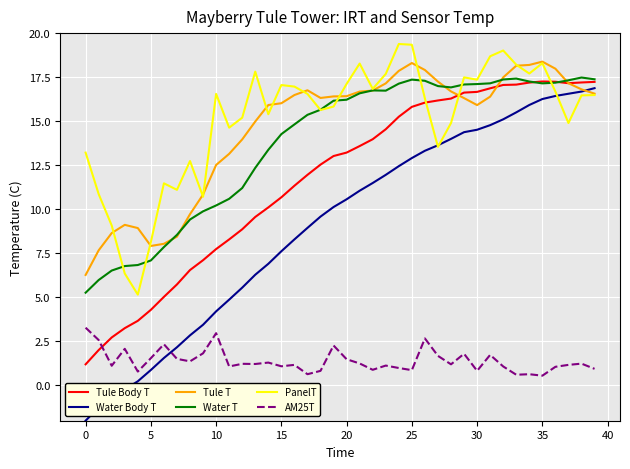

What is the sum of all AM25T values?

56.1